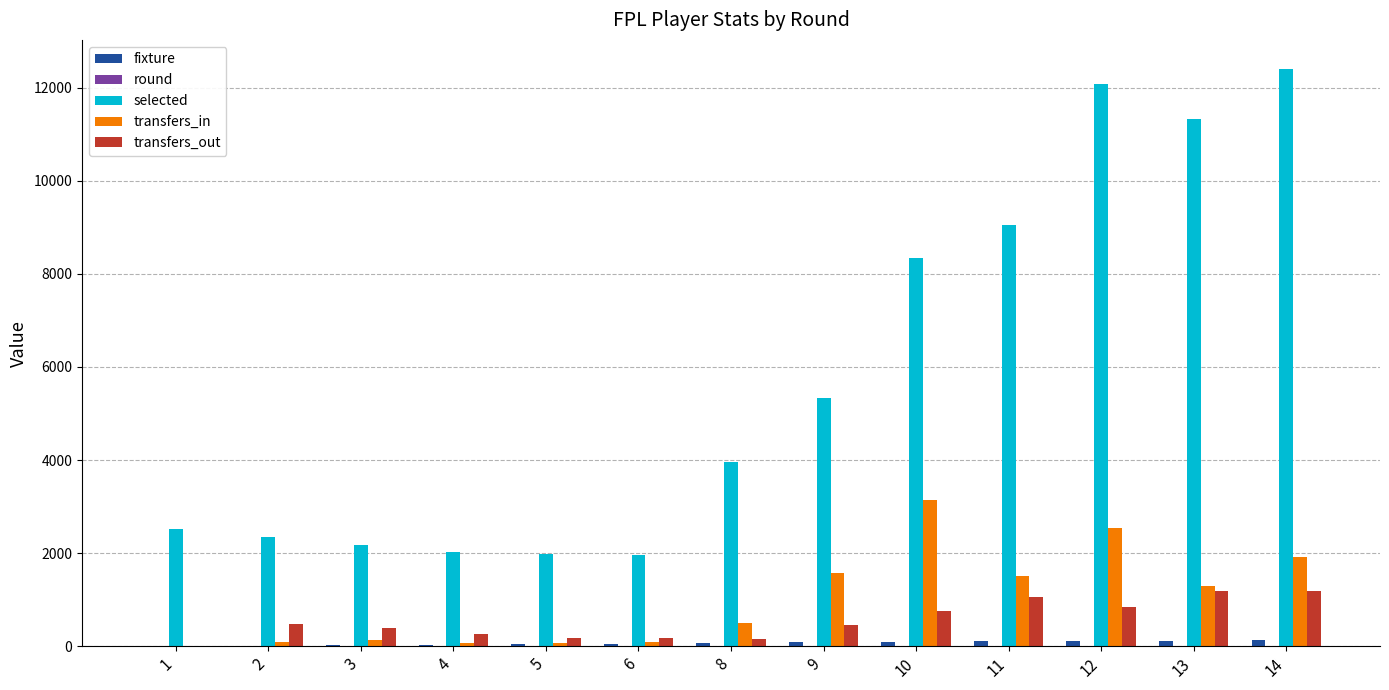

Does the chart contain stacked bars?

No